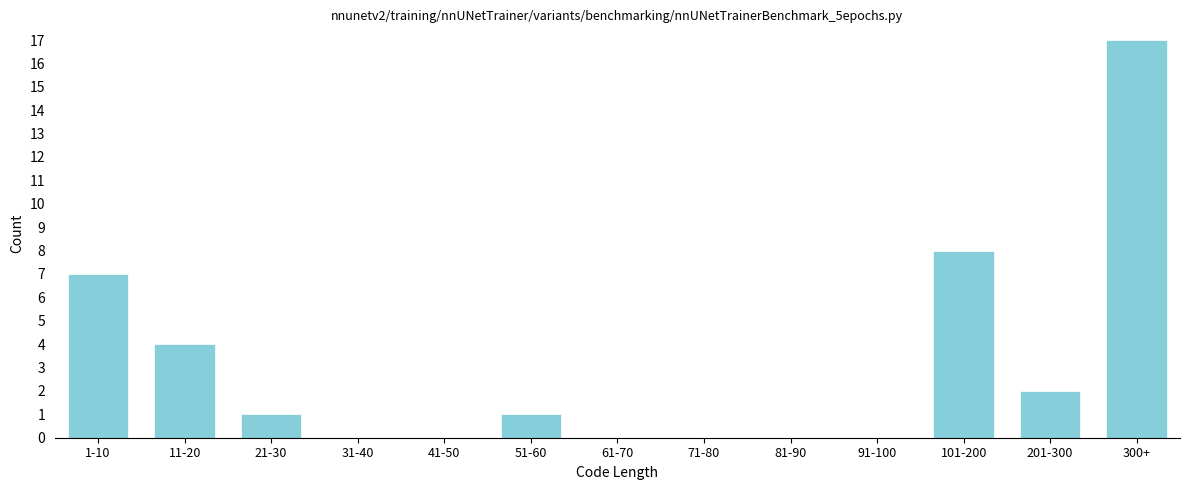

Reading left to right, transcribe all the data shown in this chart.

1-10=7	11-20=4	21-30=1	31-40=0	41-50=0	51-60=1	61-70=0	71-80=0	81-90=0	91-100=0	101-200=8	201-300=2	300+=17